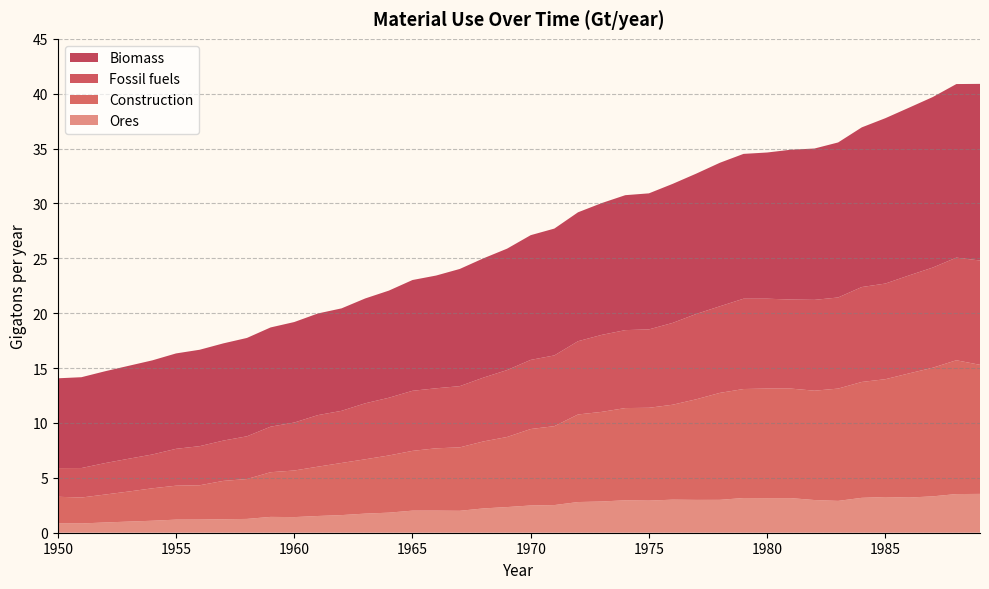

Reading left to right, what are all the values shown in this chart?

Biomass: 8.2	8.3	8.4	8.5	8.6	8.7	8.8	8.9	9.0	9.0	9.2	9.3	9.3	9.6	9.8	10.1	10.3	10.7	10.9	11.1	11.4	11.6	11.7	12.0	12.3	12.4	12.7	12.8	13.1	13.2	13.3	13.7	13.8	14.1	14.5	15.1	15.3	15.5	15.8	16.1
Fossil fuels: 2.6	2.7	2.9	3.0	3.1	3.4	3.6	3.7	3.9	4.2	4.4	4.7	4.7	5.1	5.3	5.5	5.5	5.6	5.8	6.1	6.3	6.4	6.7	7.0	7.1	7.1	7.5	7.8	7.9	8.2	8.2	8.1	8.3	8.3	8.6	8.7	8.9	9.1	9.4	9.5
Construction: 2.4	2.4	2.5	2.7	3.0	3.1	3.1	3.5	3.6	4.1	4.2	4.5	4.7	4.9	5.2	5.4	5.7	5.8	6.1	6.4	7.0	7.2	8.0	8.2	8.4	8.5	8.6	9.2	9.7	9.9	10.0	10.0	10.0	10.2	10.6	10.7	11.3	11.7	12.2	11.8
Ores: 0.8	0.8	0.9	1.0	1.1	1.2	1.2	1.2	1.3	1.4	1.4	1.5	1.6	1.7	1.8	2.0	2.0	2.0	2.2	2.3	2.5	2.5	2.8	2.8	3.0	2.9	3.0	3.0	3.0	3.2	3.2	3.2	3.0	2.9	3.2	3.3	3.2	3.3	3.5	3.5